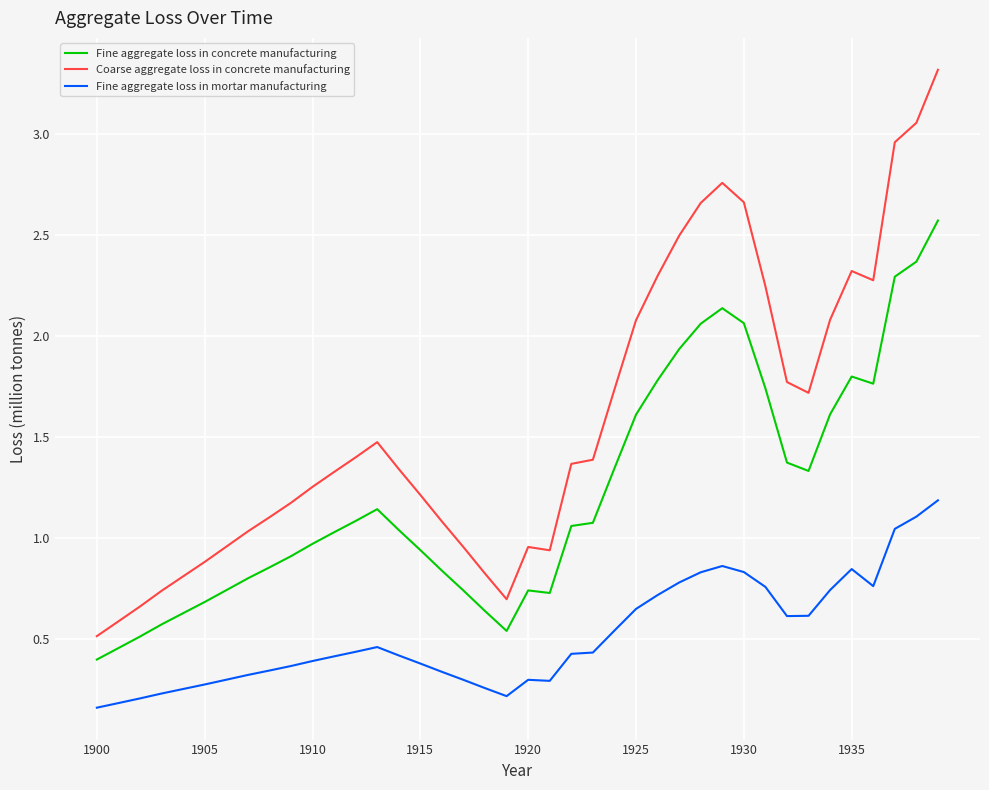

At how many categories does at least one series exceed 1?

28